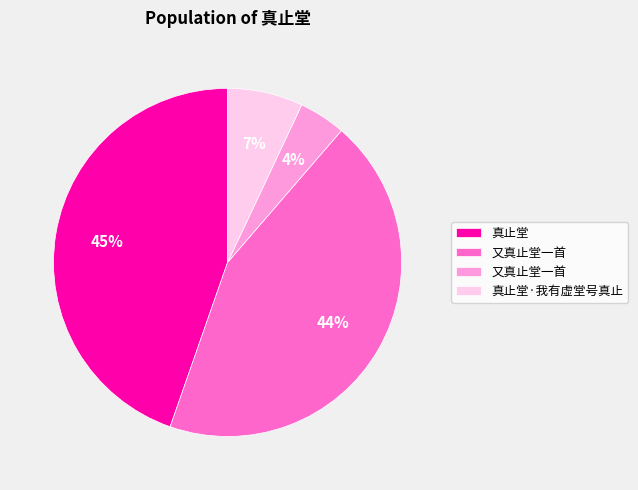

Does any single category account for the majority?

No